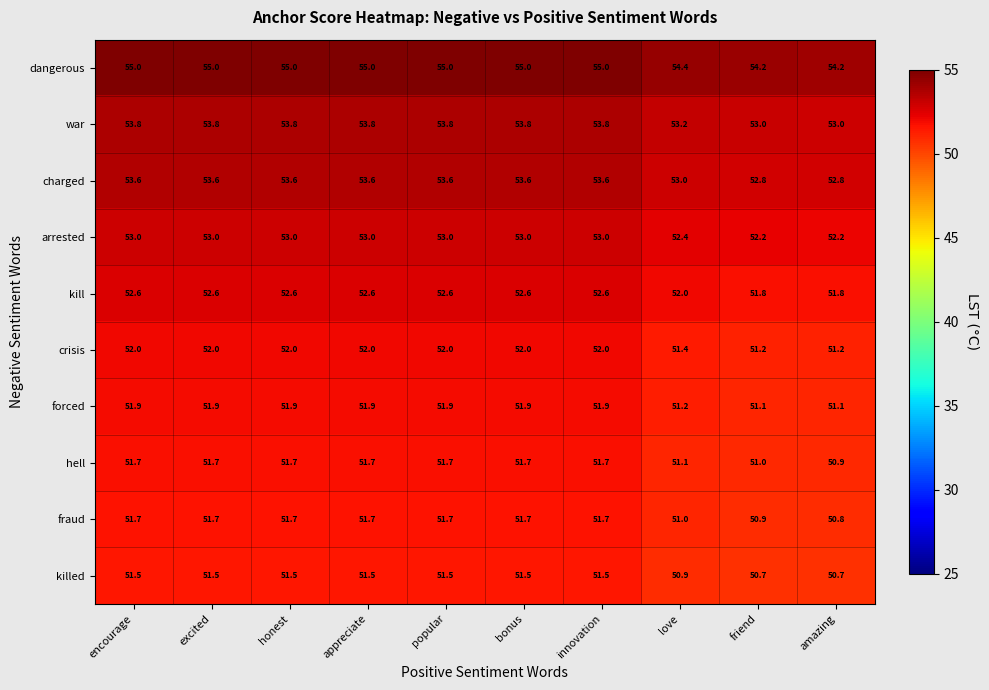

Which series has the widest spread of values?

fraud